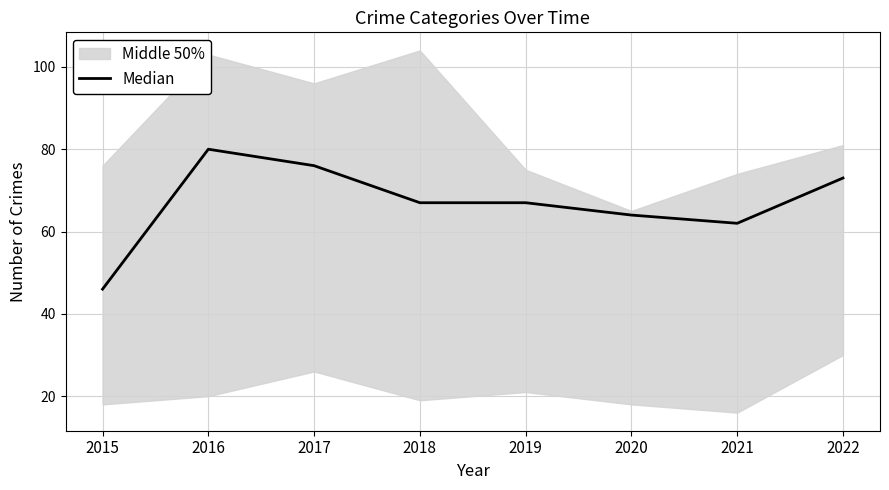

At which label is the value closest to 63?

2020